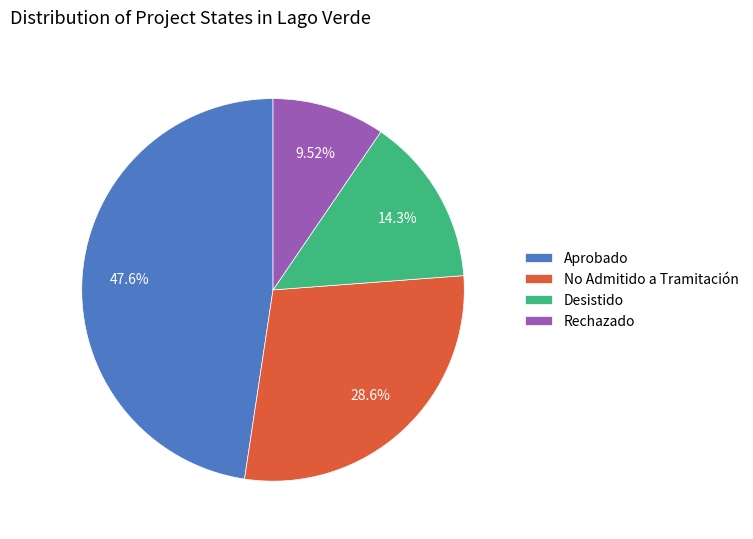

How many slices are in this pie chart?

4